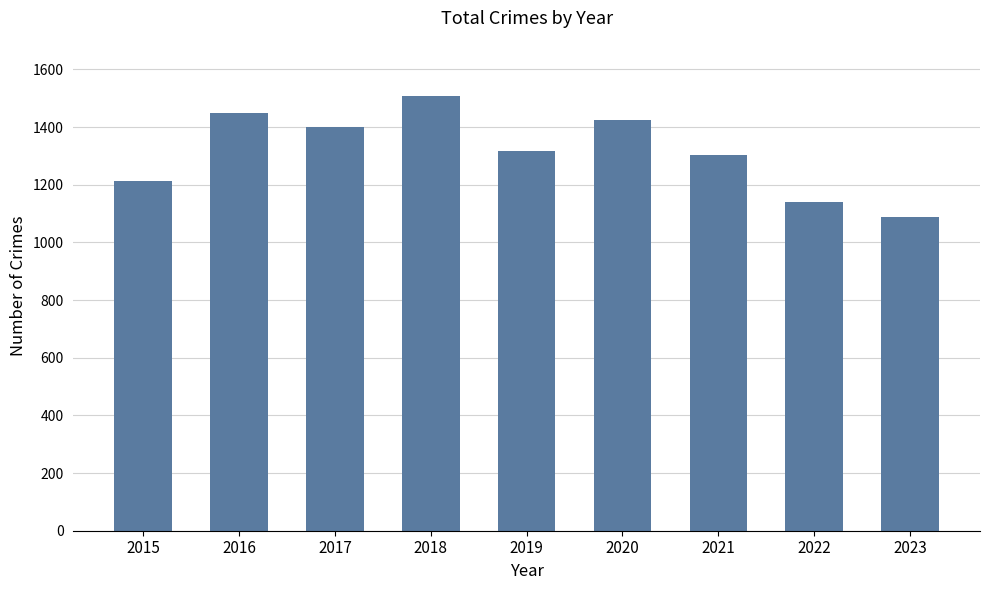

What is the value of the 7th bar from the left?

1302